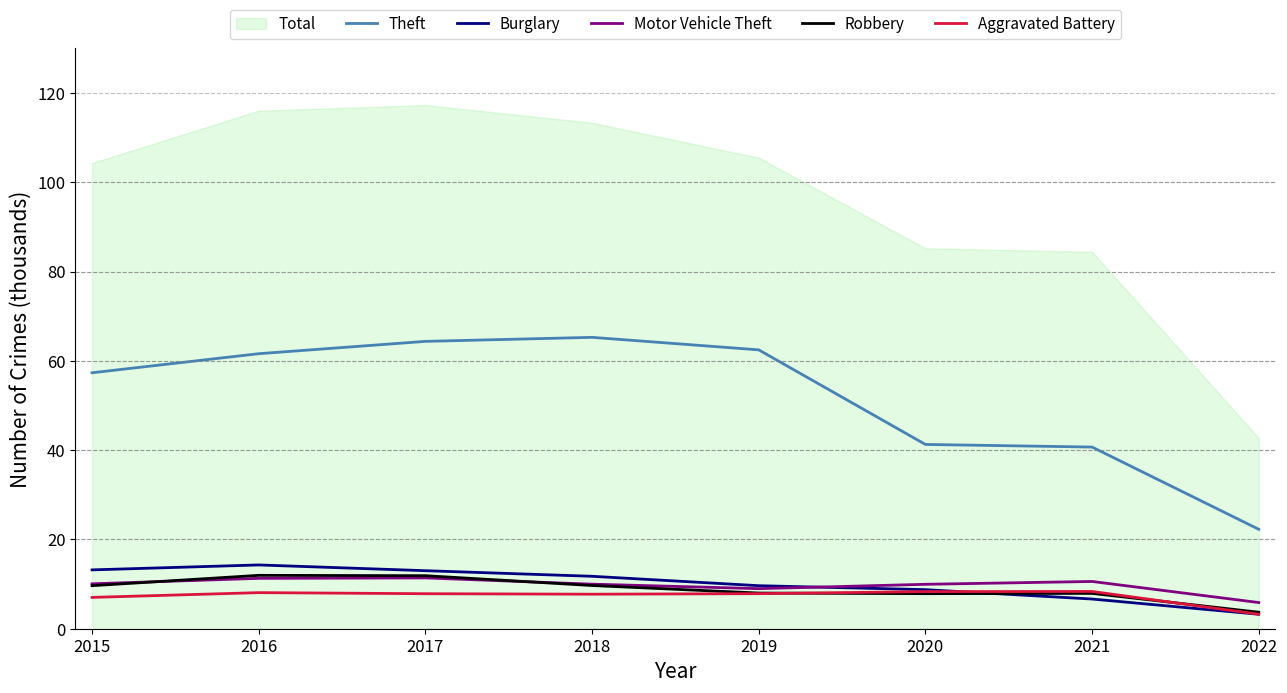

What is the maximum value for Burglary?

14.3